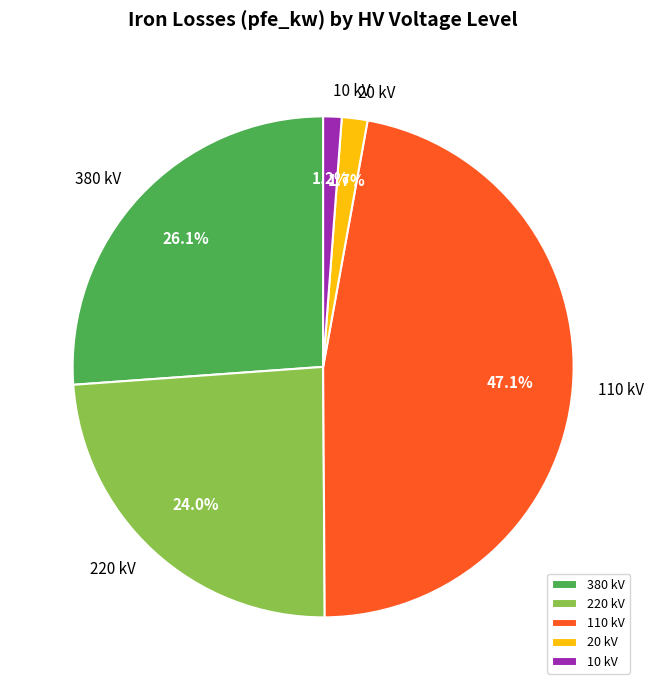

Does 380 kV represent more than half of the total?

No